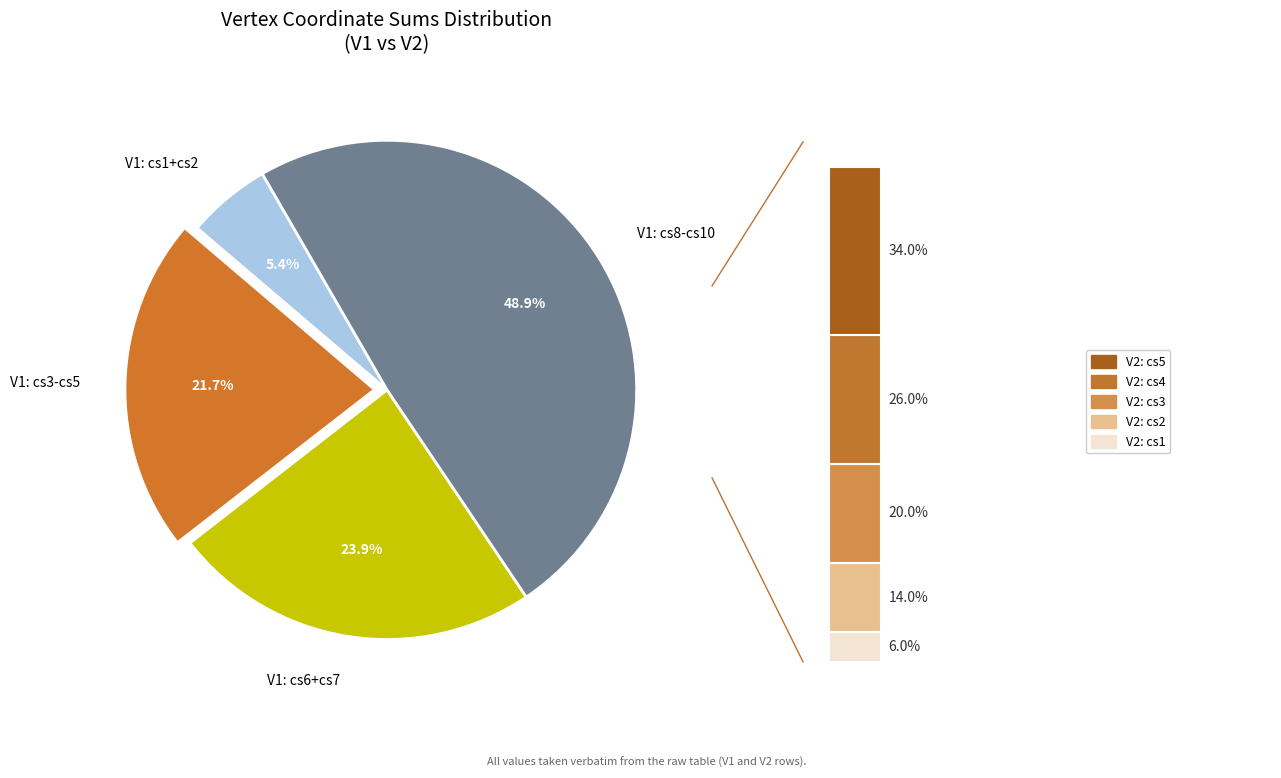

To the nearest percent, what portion does cs4 represent?

7%